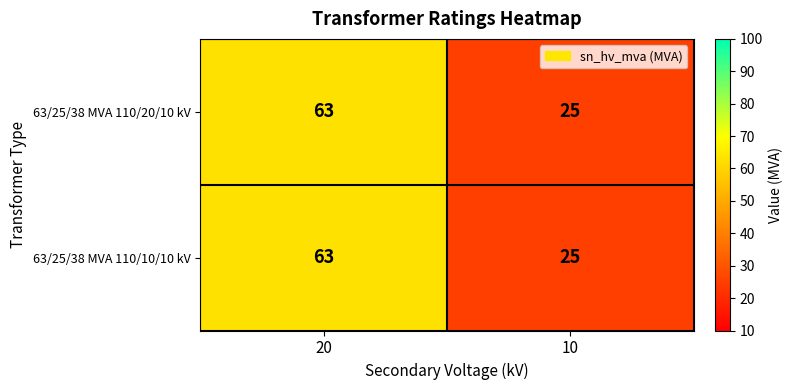

At which label does 63/25/38 MVA 110/20/10 kV reach its peak?

20